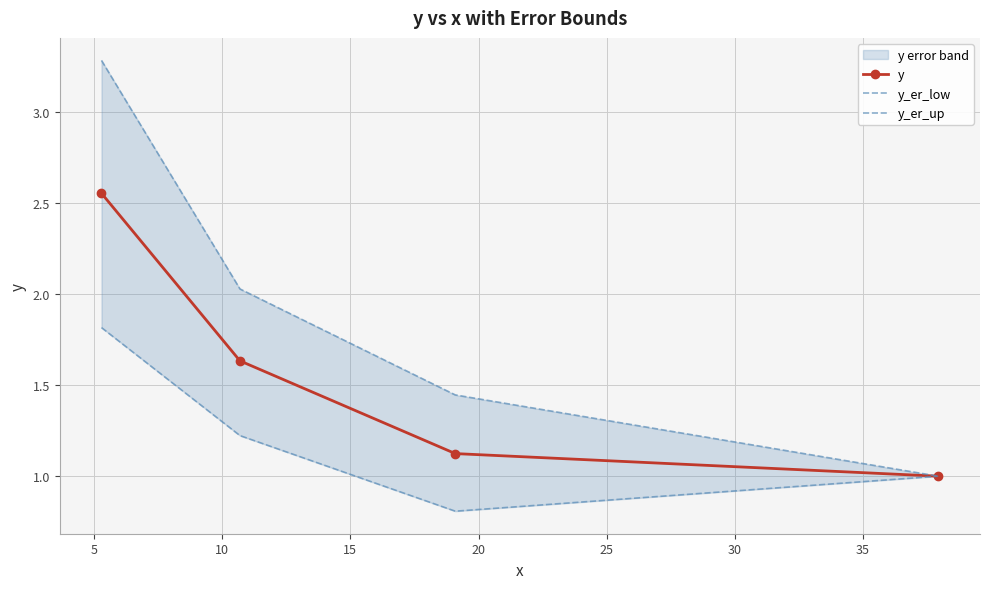

True or false: y_er_up and y_er_low intersect in this chart.

False